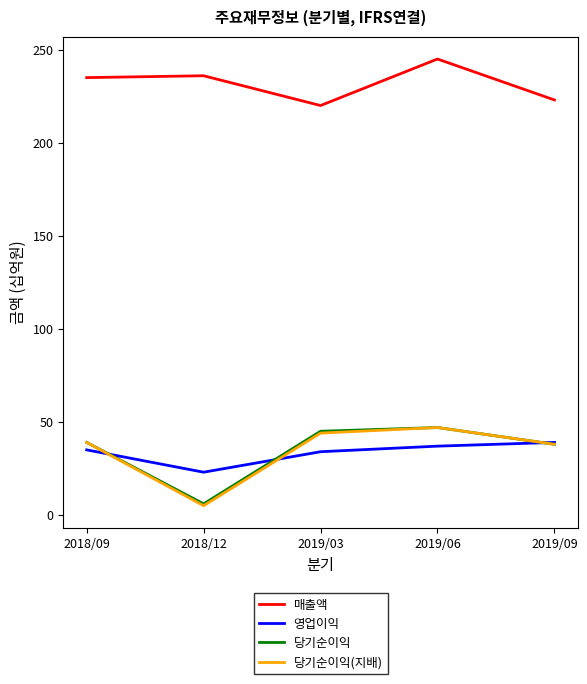

What is the spread (max minus min) of values at 2018/12?

231